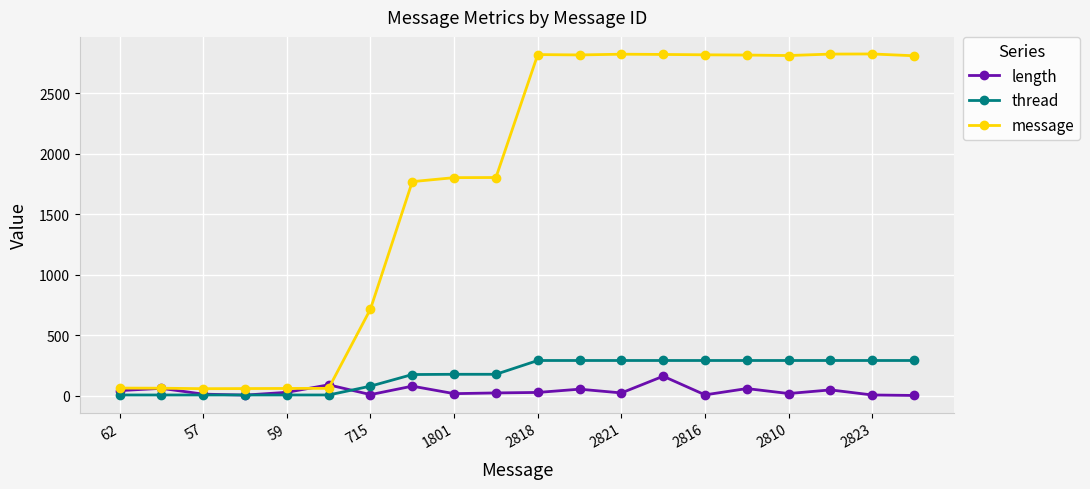

At how many categories does at least one series exceed 220?

14